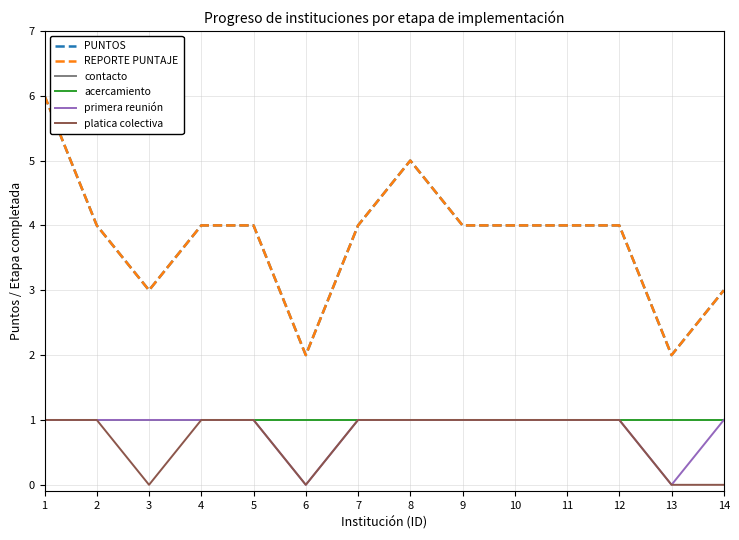

Reading left to right, list all the values displayed in this chart.

PUNTOS: 1=6	2=4	3=3	4=4	5=4	6=2	7=4	8=5	9=4	10=4	11=4	12=4	13=2	14=3
REPORTE PUNTAJE: 1=6	2=4	3=3	4=4	5=4	6=2	7=4	8=5	9=4	10=4	11=4	12=4	13=2	14=3
contacto: 1=1	2=1	3=1	4=1	5=1	6=1	7=1	8=1	9=1	10=1	11=1	12=1	13=1	14=1
acercamiento: 1=1	2=1	3=1	4=1	5=1	6=1	7=1	8=1	9=1	10=1	11=1	12=1	13=1	14=1
primera reunión: 1=1	2=1	3=1	4=1	5=1	6=0	7=1	8=1	9=1	10=1	11=1	12=1	13=0	14=1
platica colectiva: 1=1	2=1	3=0	4=1	5=1	6=0	7=1	8=1	9=1	10=1	11=1	12=1	13=0	14=0